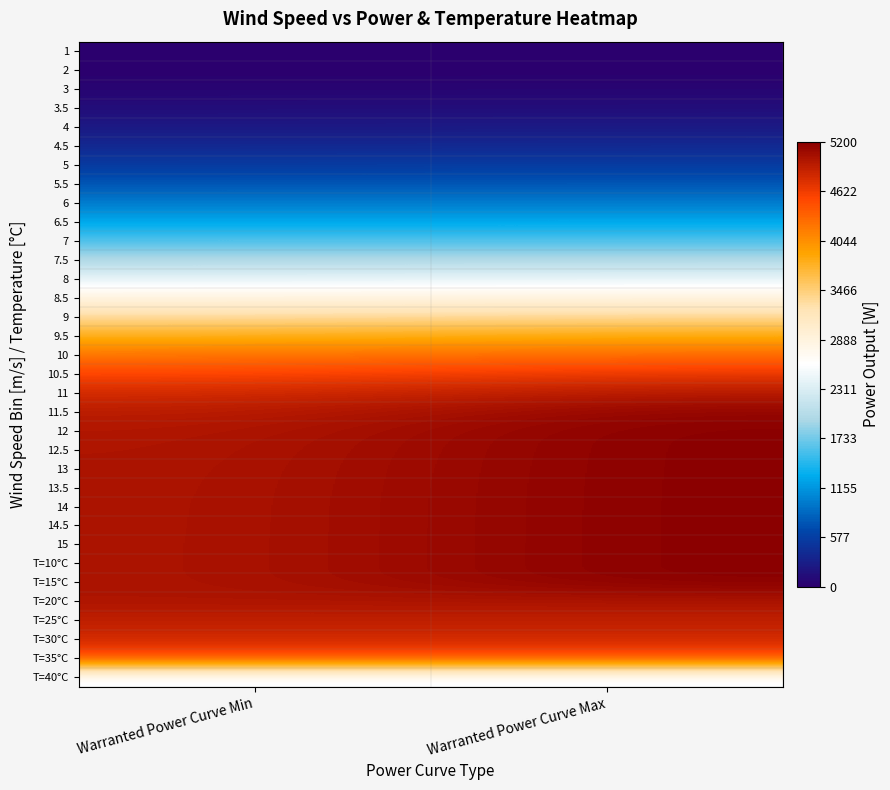

Between Warranted Power Curve Max and Warranted Power Curve Min, which is larger?

Warranted Power Curve Max